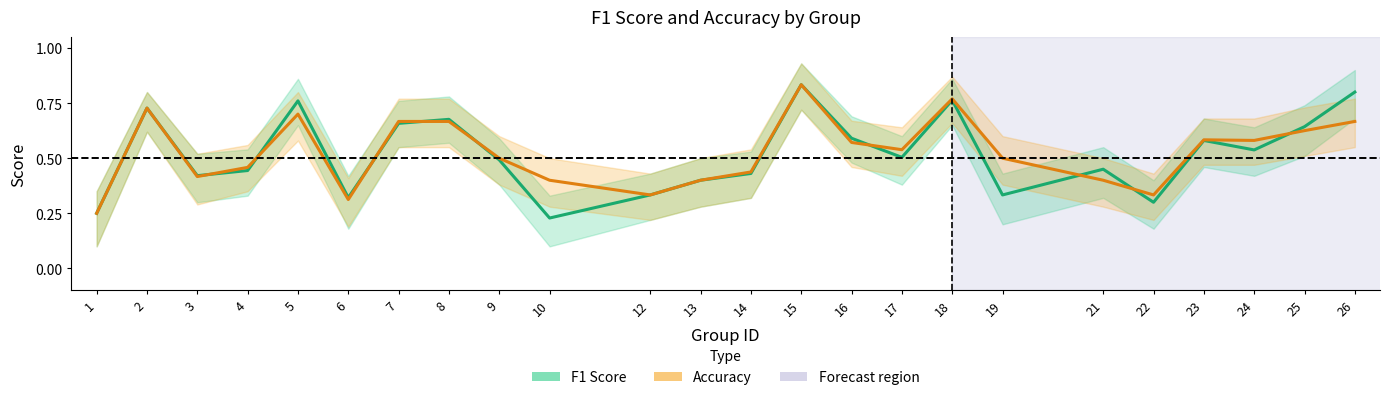

Reading right to left, transcribe all the data shown in this chart.

F1 Score: 0.8	0.6	0.5	0.6	0.3	0.5	0.3	0.8	0.5	0.6	0.8	0.4	0.4	0.3	0.2	0.5	0.7	0.7	0.3	0.8	0.4	0.4	0.7	0.2
Accuracy: 0.7	0.6	0.6	0.6	0.3	0.4	0.5	0.8	0.5	0.6	0.8	0.4	0.4	0.3	0.4	0.5	0.7	0.7	0.3	0.7	0.5	0.4	0.7	0.2